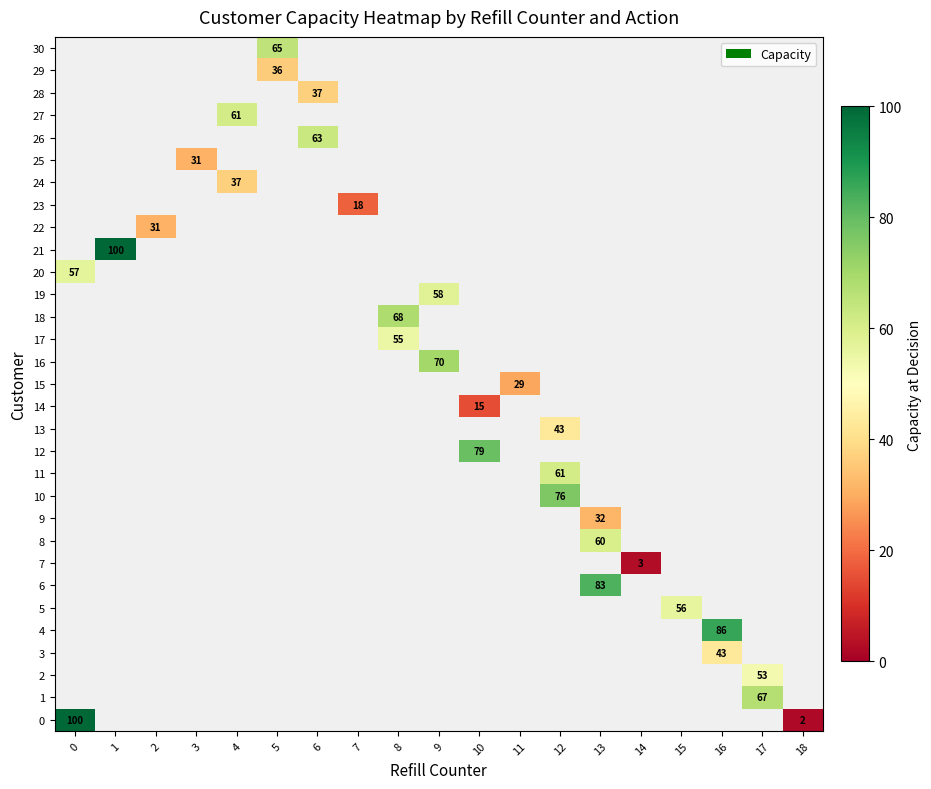

What is the maximum value shown in the chart?

100.0